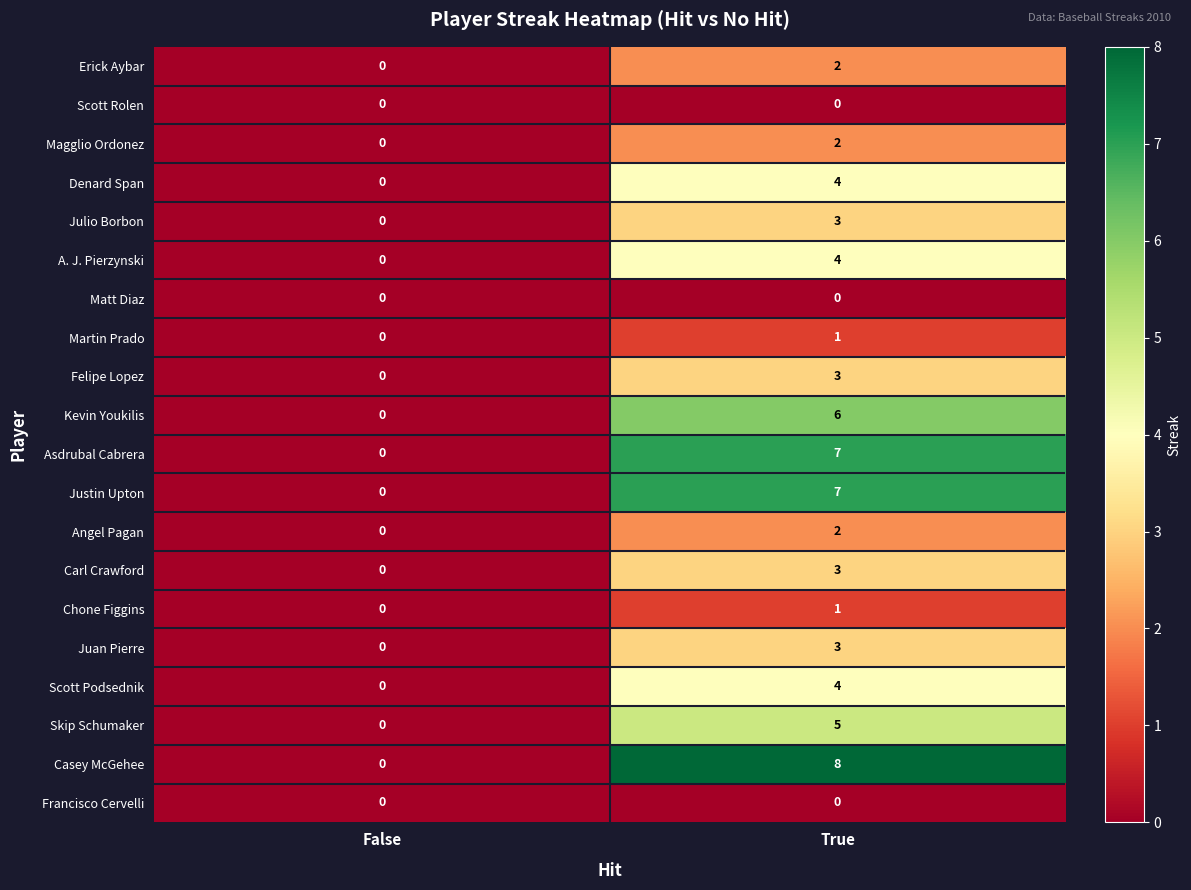

At which category is the sum across all series the highest?

True